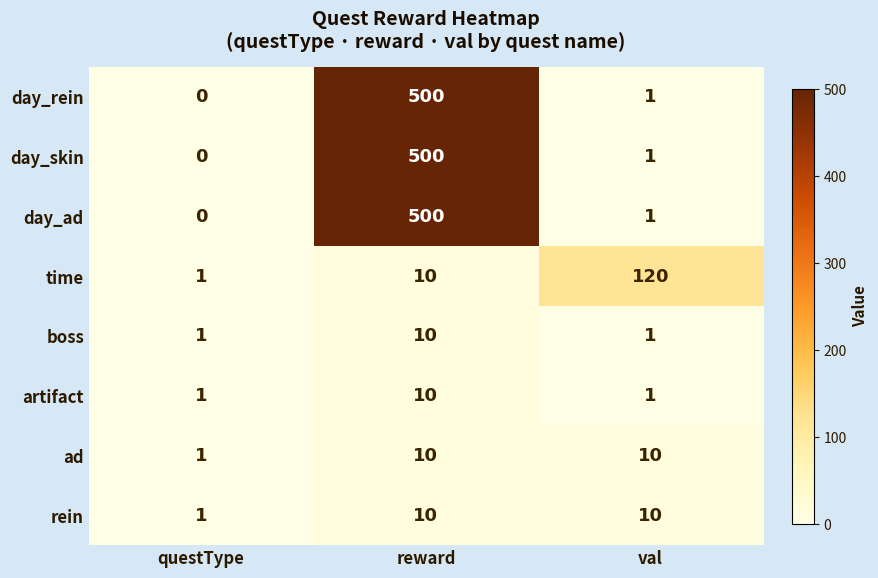

What is the total value across all series at val?

145